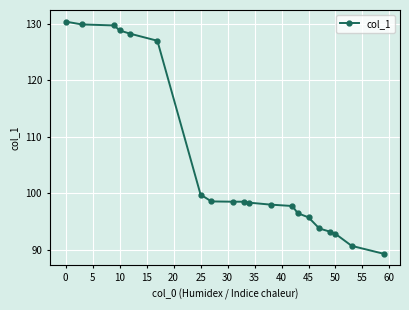

What is the difference between the maximum and minimum values?

41.2